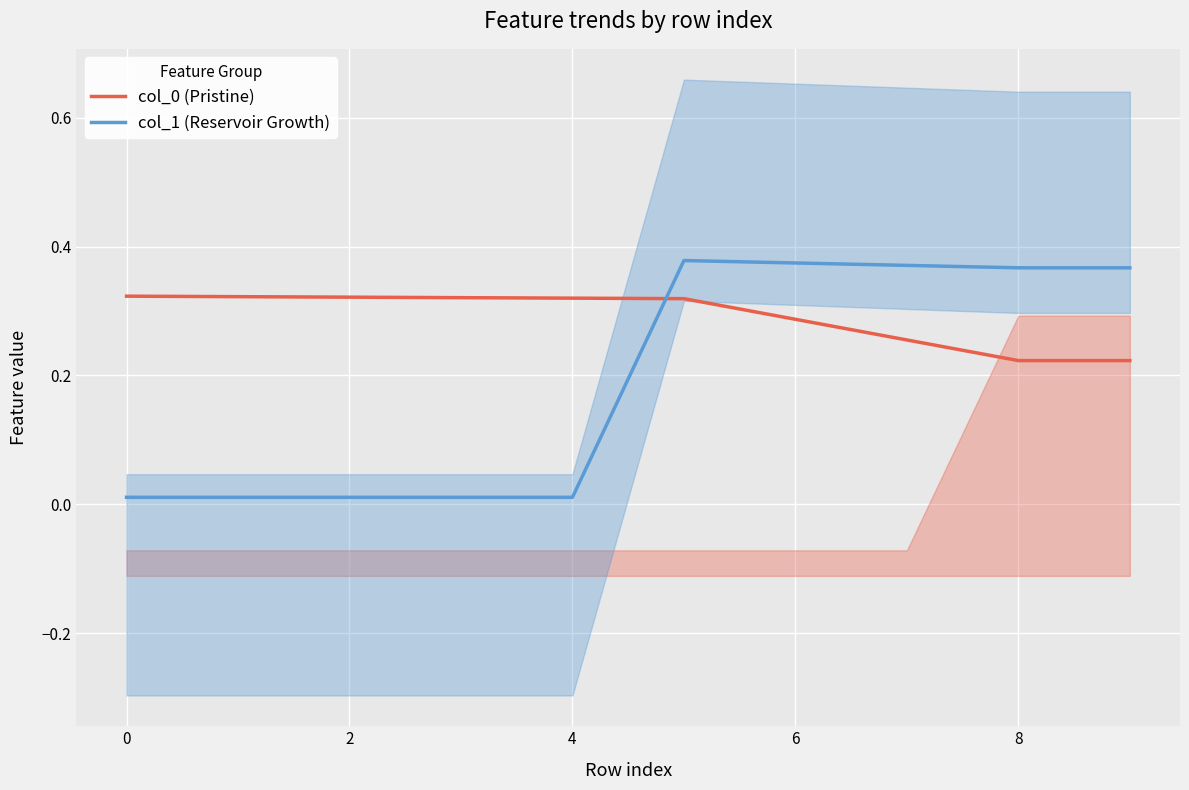

What is the average value of the col_1 (Reservoir Growth) series?

0.2